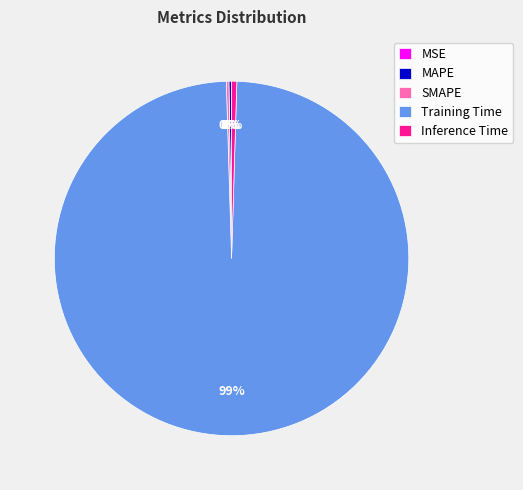

Is there a majority slice in this chart?

Yes